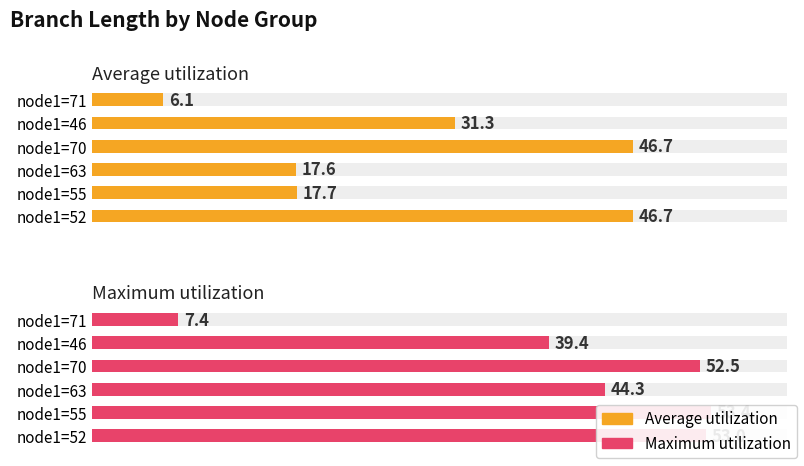

Count the number of data series in this chart.

2